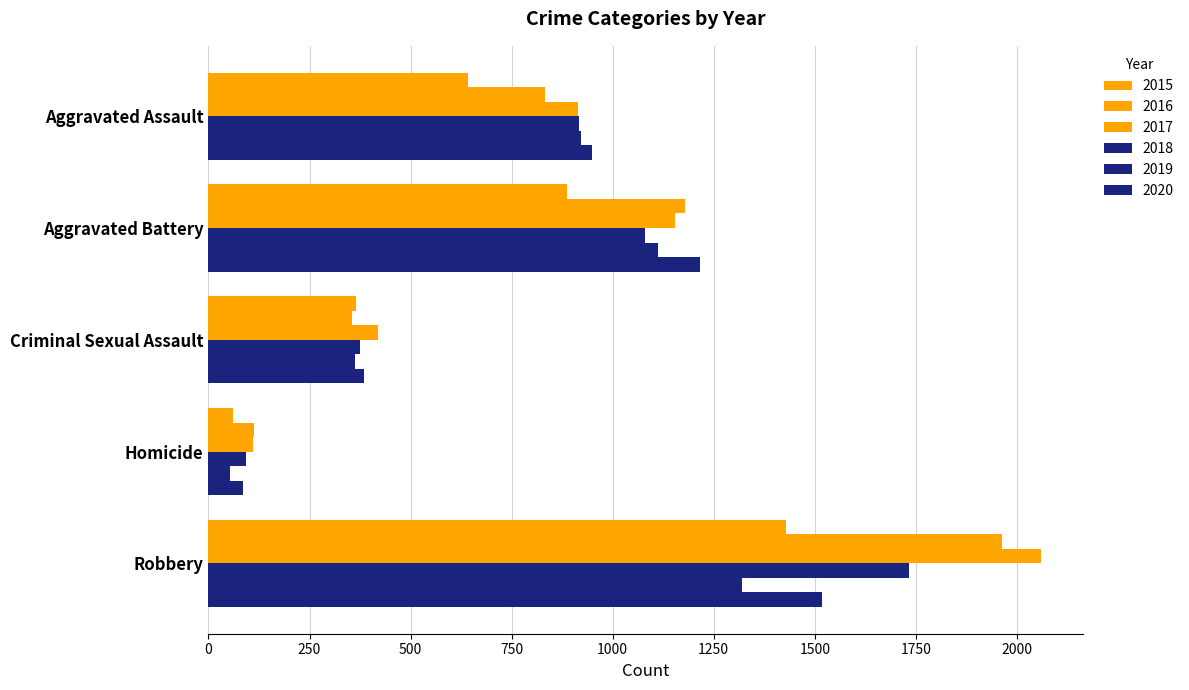

Where is 2019 nearest to the value 686?

Aggravated Assault